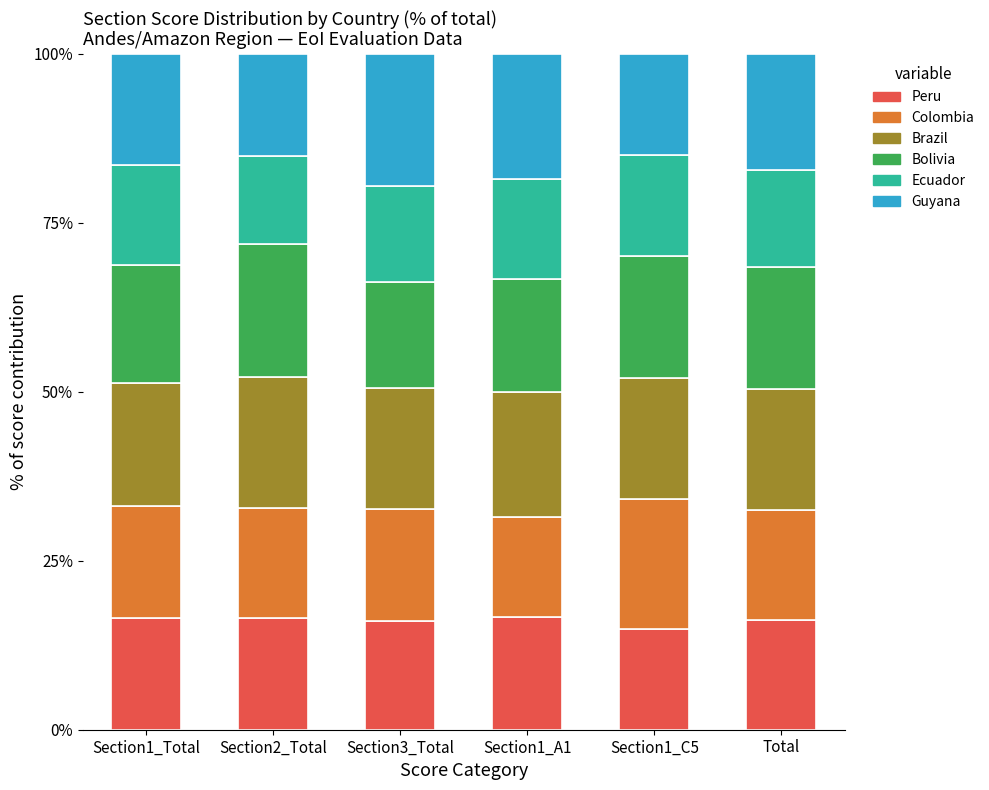

What is the minimum value for Peru?

15.0